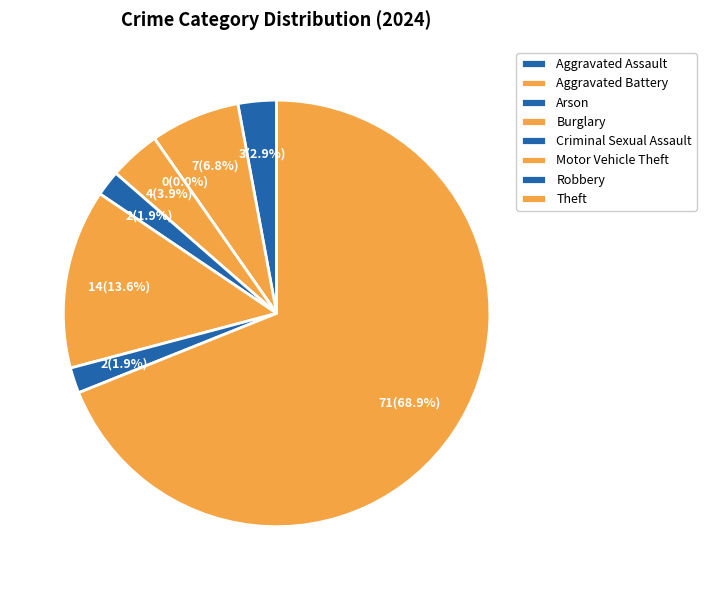

How many slices are in this pie chart?

8